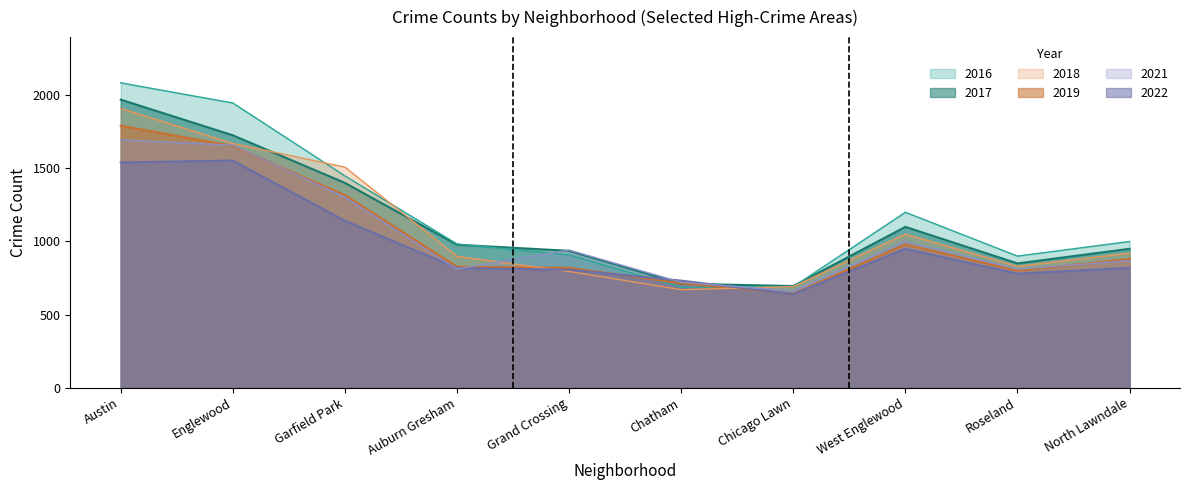

Reading left to right, transcribe all the data shown in this chart.

2017: 1971	1727	1401	978	936	711	695	1100	850	950
2016: 2086	1948	1449	983	908	687	690	1200	900	1000
2022: 1541	1554	1142	818	807	732	640	950	780	820
2021: 1696	1659	1304	811	941	721	661	1000	810	870
2018: 1911	1671	1509	898	795	670	691	1050	830	920
2019: 1792	1654	1317	827	820	714	643	980	800	880